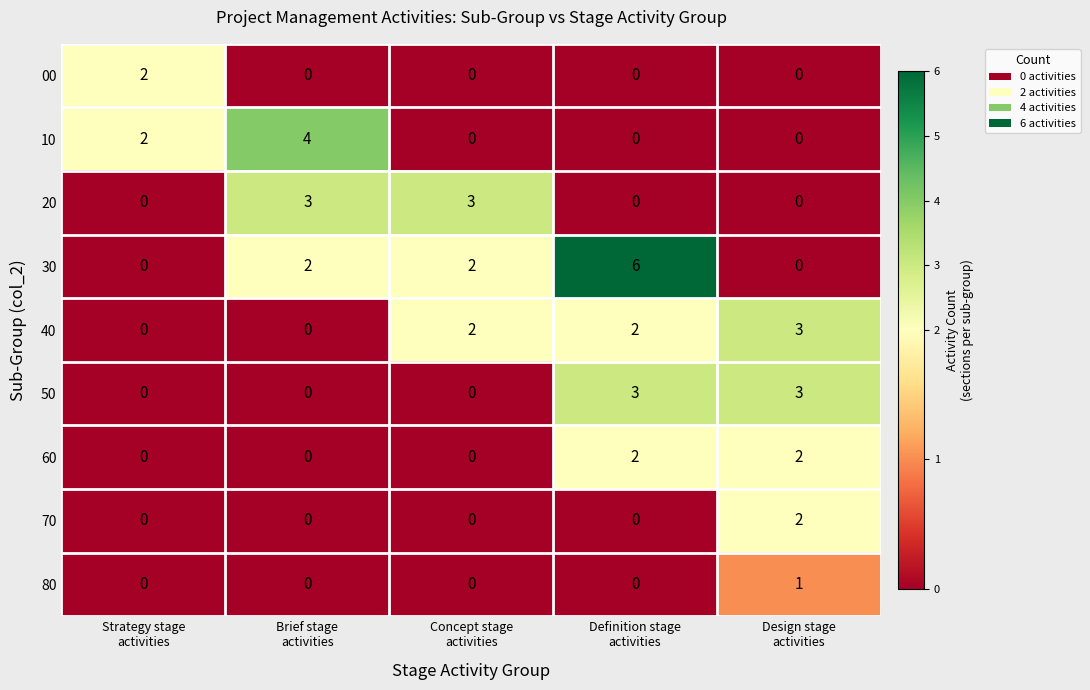

What is the difference between the maximum and second lowest values in the 10 series?

4